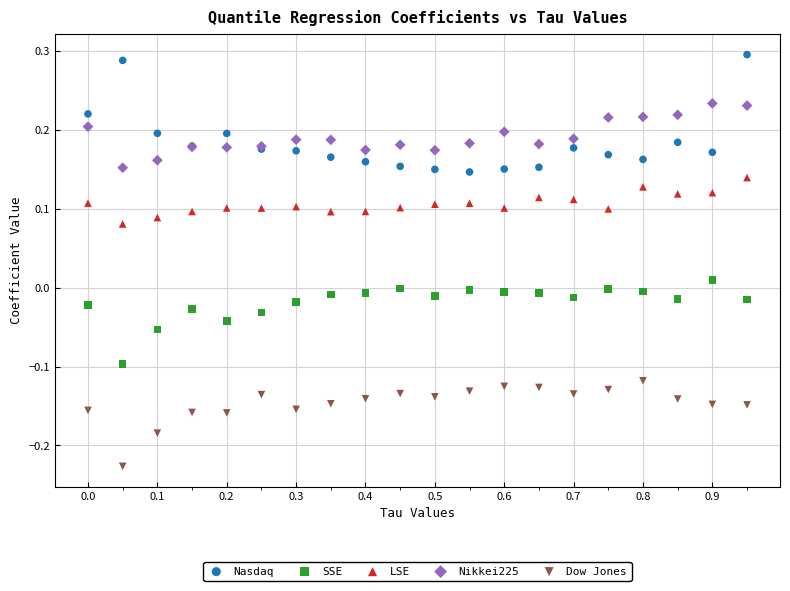

What are all the series names shown in the legend?

Nasdaq, SSE, LSE, Nikkei225, Dow Jones